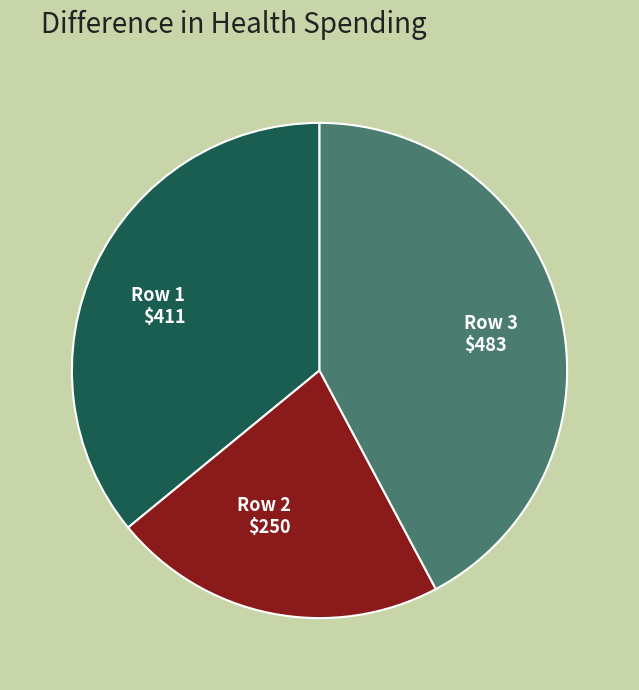

Does Row 1 $411 account for over 50% of the chart?

No